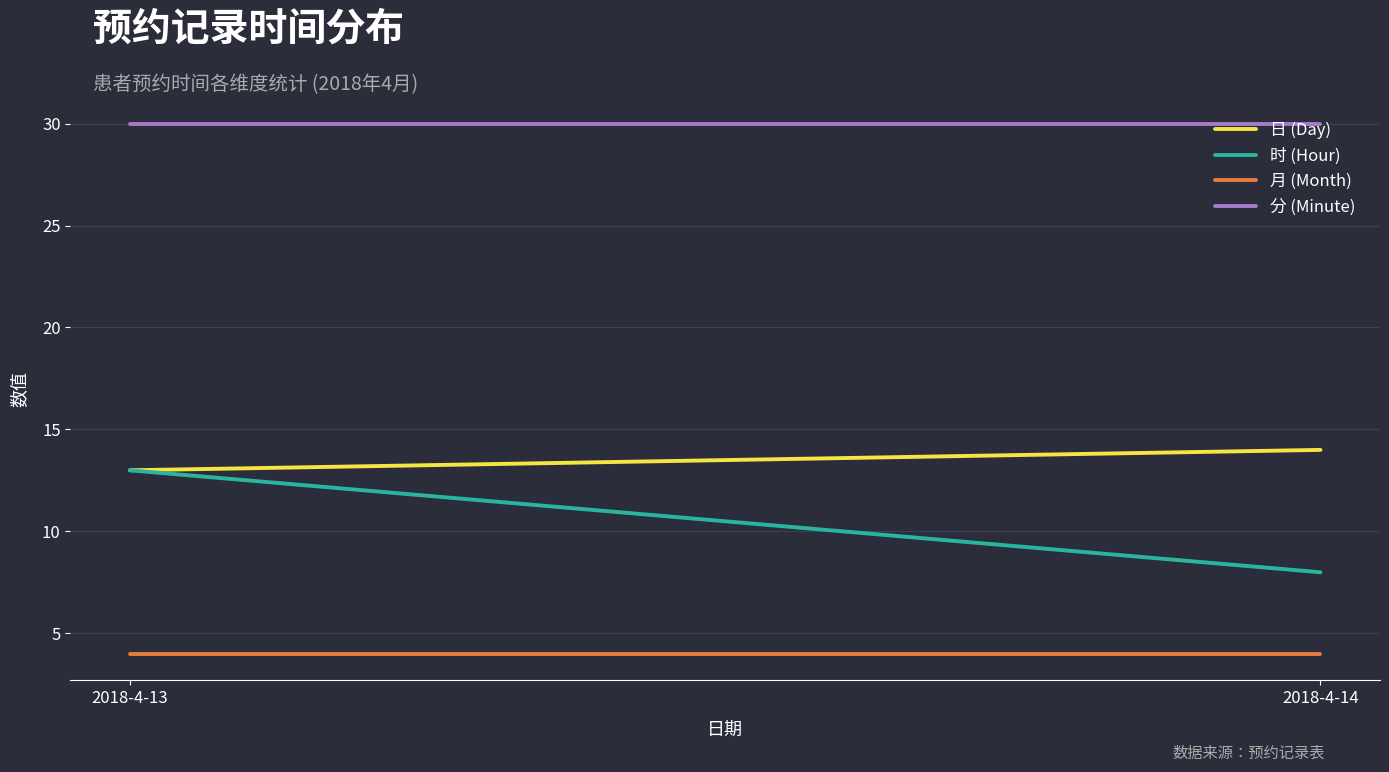

What is the minimum value for 日 (Day)?

13